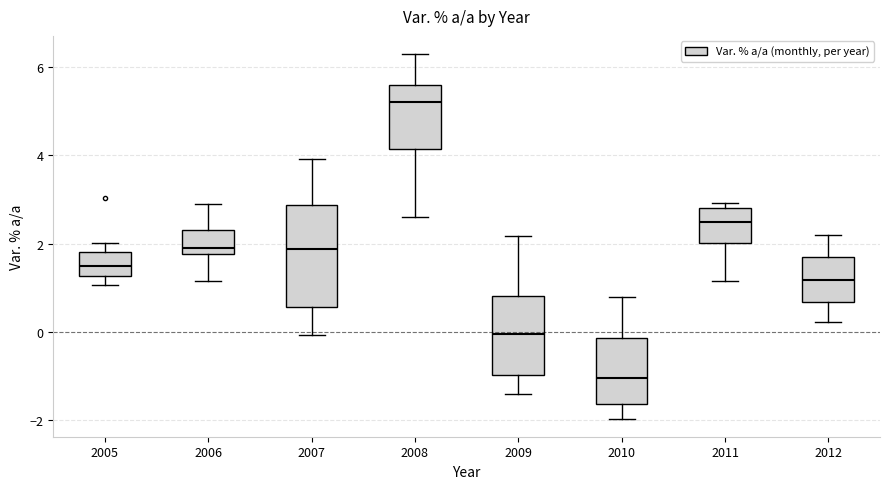

Reading left to right, transcribe this box plot: for each box, give where its median line is, the range the box spans, and where its two whiskers end, as read against the y-axis. The values are not printed on the chart, so give them approximately, as read against the axis.

2005: median 1.4, box 1.2 to 1.8, whiskers 1.0 to 2.0
2006: median 1.8 (just above the box's lower edge), box 1.8 to 2.2, whiskers 1.2 to 3.0
2007: median 1.8, box 0.6 to 2.8, whiskers 0.0 to 4.0
2008: median 5.2, box 4.2 to 5.6, whiskers 2.6 to 6.4
2009: median 0.0, box -1.0 to 0.8, whiskers -1.4 to 2.2
2010: median -1.0, box -1.6 to -0.2, whiskers -2.0 to 0.8
2011: median 2.4, box 2.0 to 2.8, whiskers 1.2 to 3.0
2012: median 1.2, box 0.6 to 1.6, whiskers 0.2 to 2.2